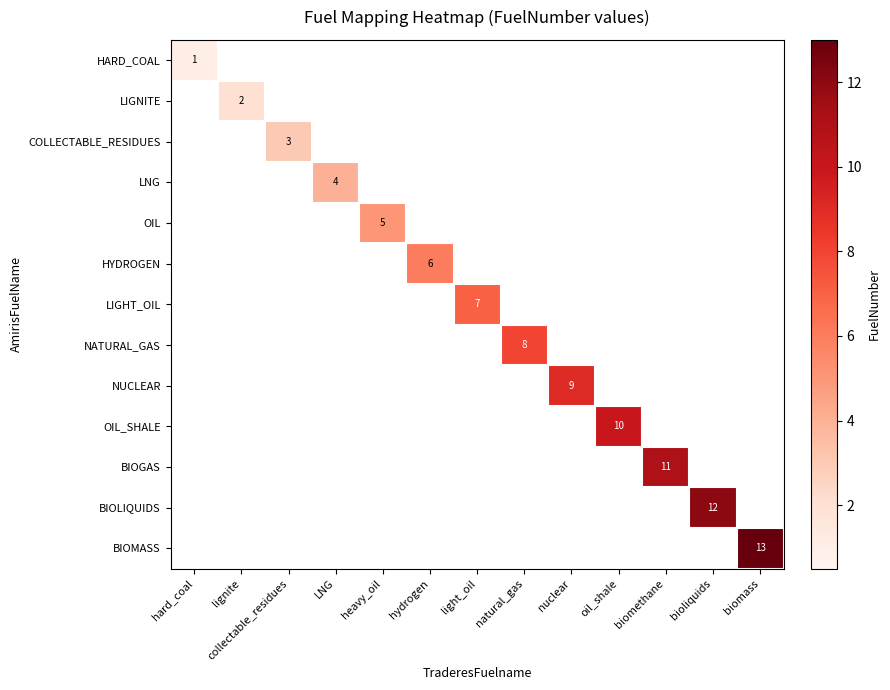

What is the sum of all OIL_SHALE values?

10